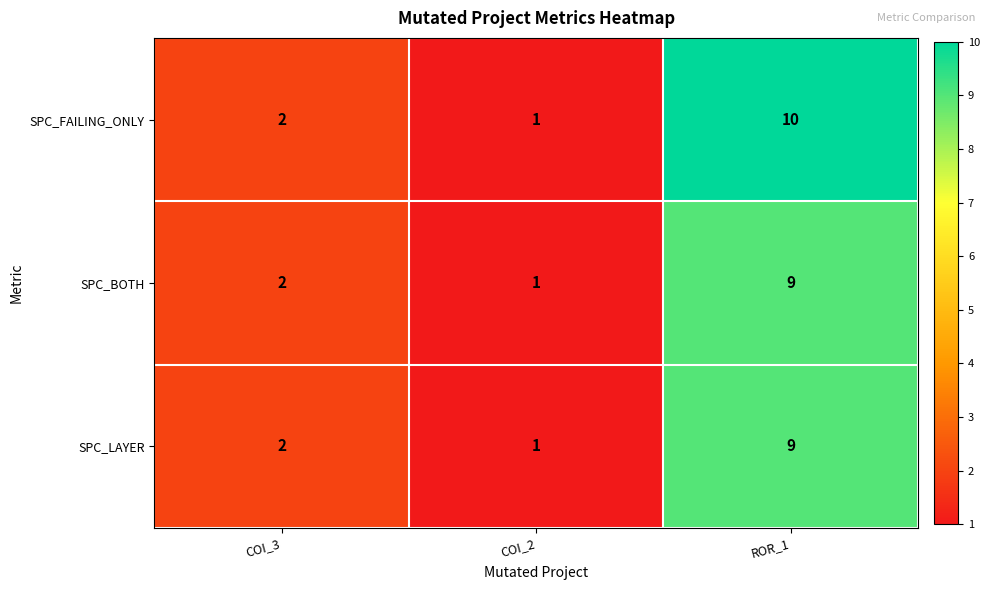

Count the SPC_LAYER values in the range 1 to 9.

3